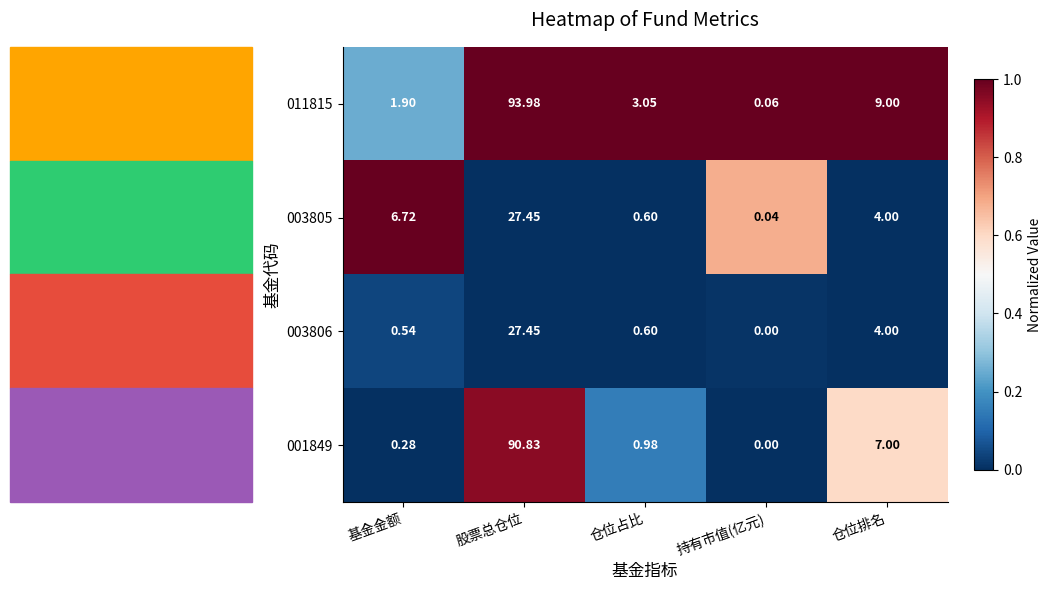

At which category is the sum across all series the highest?

股票总仓位